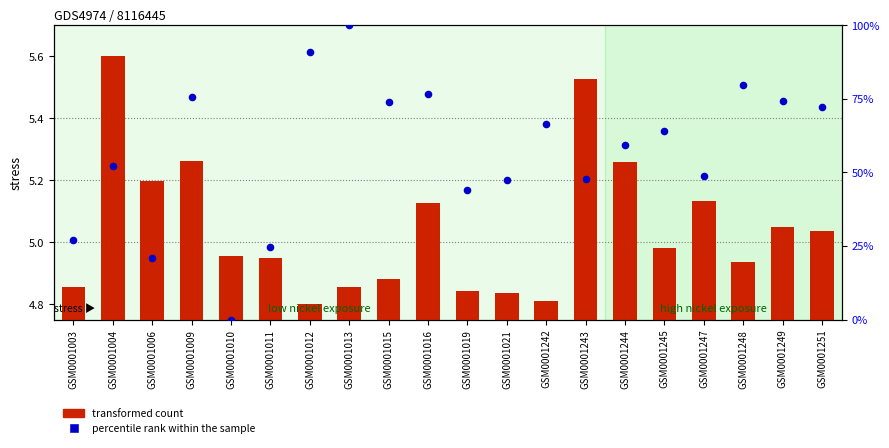

Is the value of transformed count at GSM0001009 greater than the value of percentile rank within the sample at GSM0001242?

No